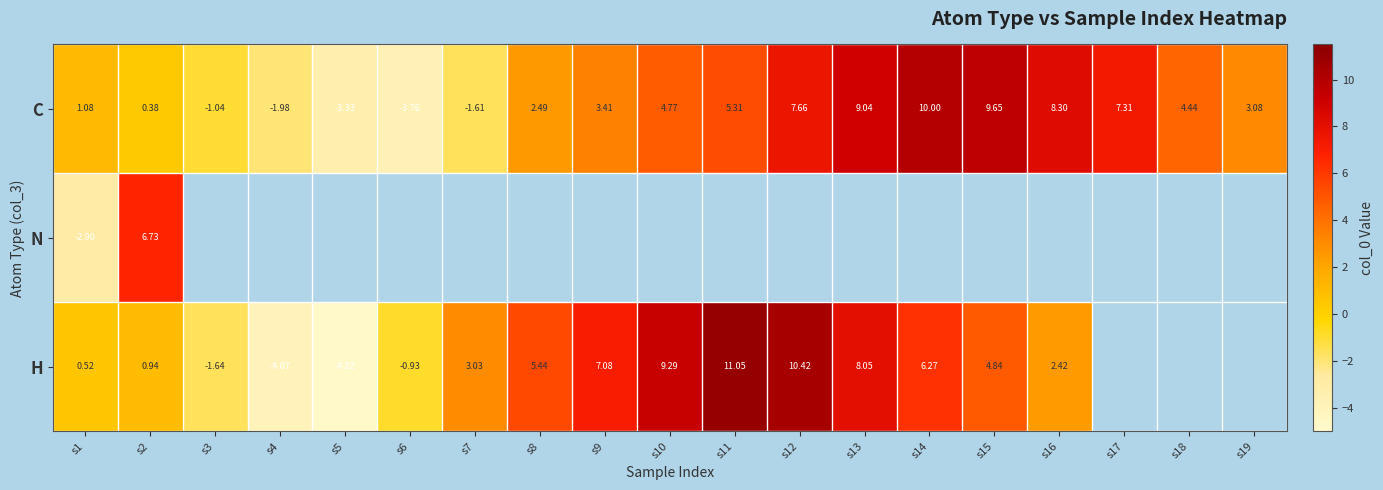

What is the spread (max minus min) of values at s10?

4.5